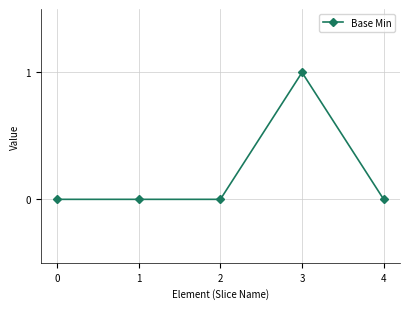

What is the maximum value shown in the chart?

1